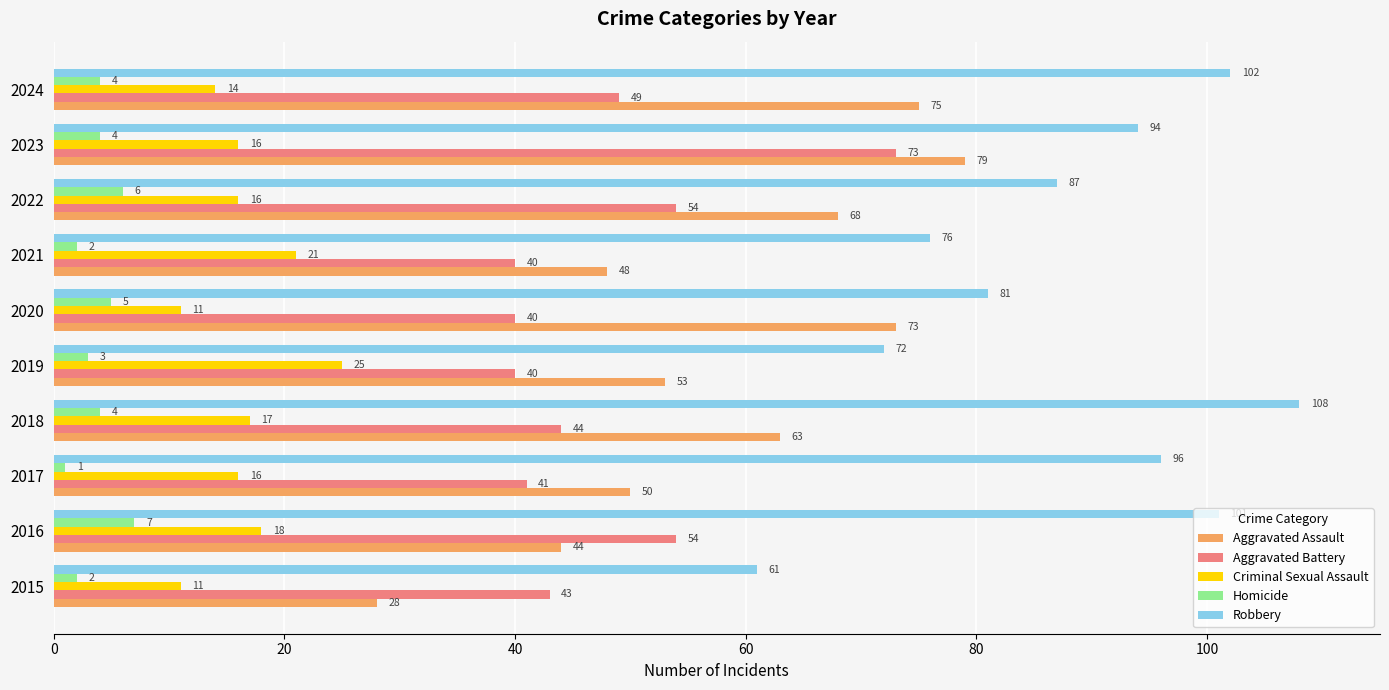

What is the difference between the maximum and second lowest values in the Homicide series?

5